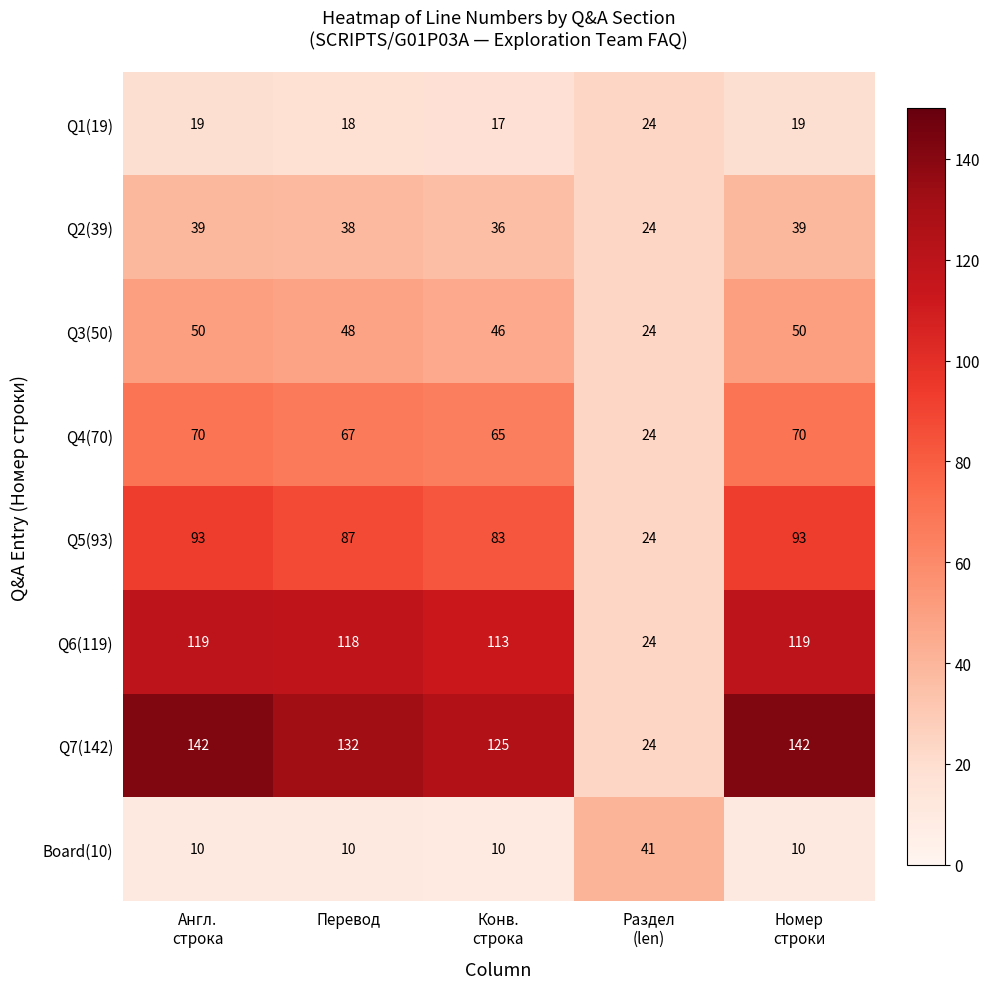

Which series has the largest range (max minus min)?

Q7(142)